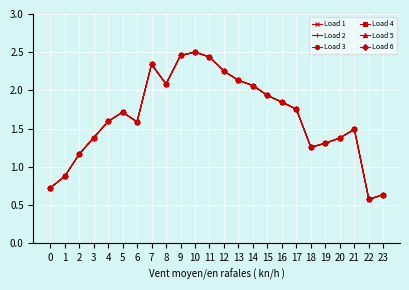

The value of Load 2 at 17 is 0.4. True or false?

False